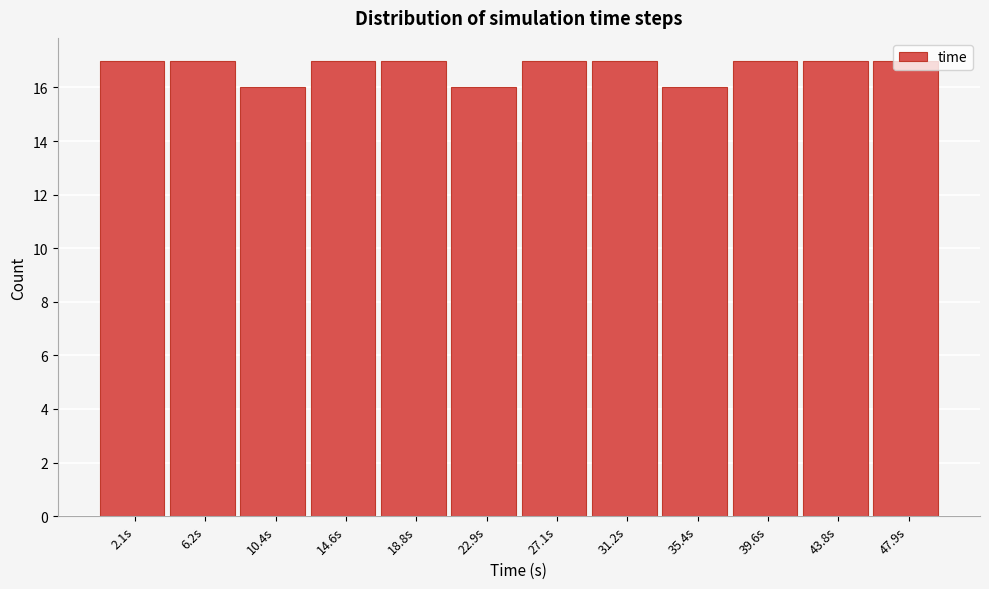

What is the height of the bar covering 29.0 to 33.5 on the x-axis? Neither the bar edges nor the heights are printed on the chart, so give them approximately, as read against the axes.

17